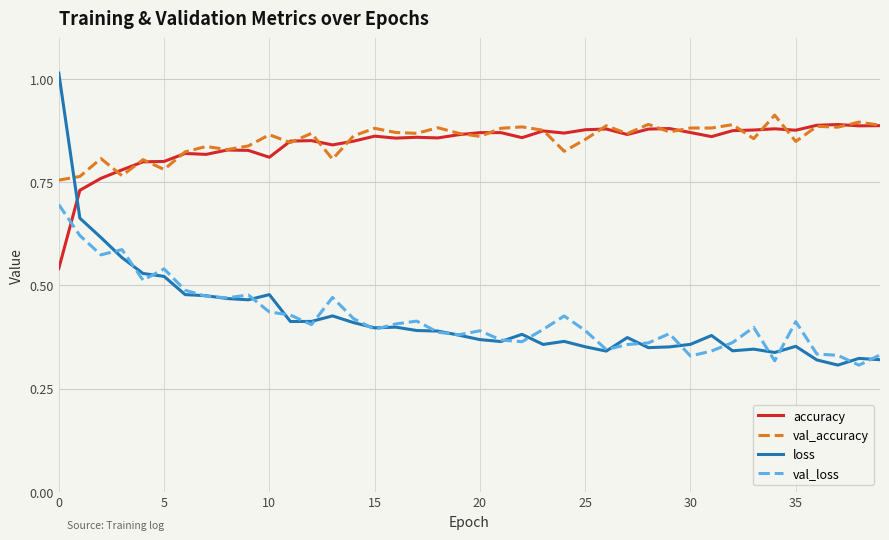

Which series has the widest spread of values?

loss